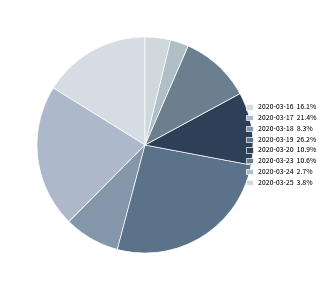

Is 2020-03-17 the majority of the pie?

No